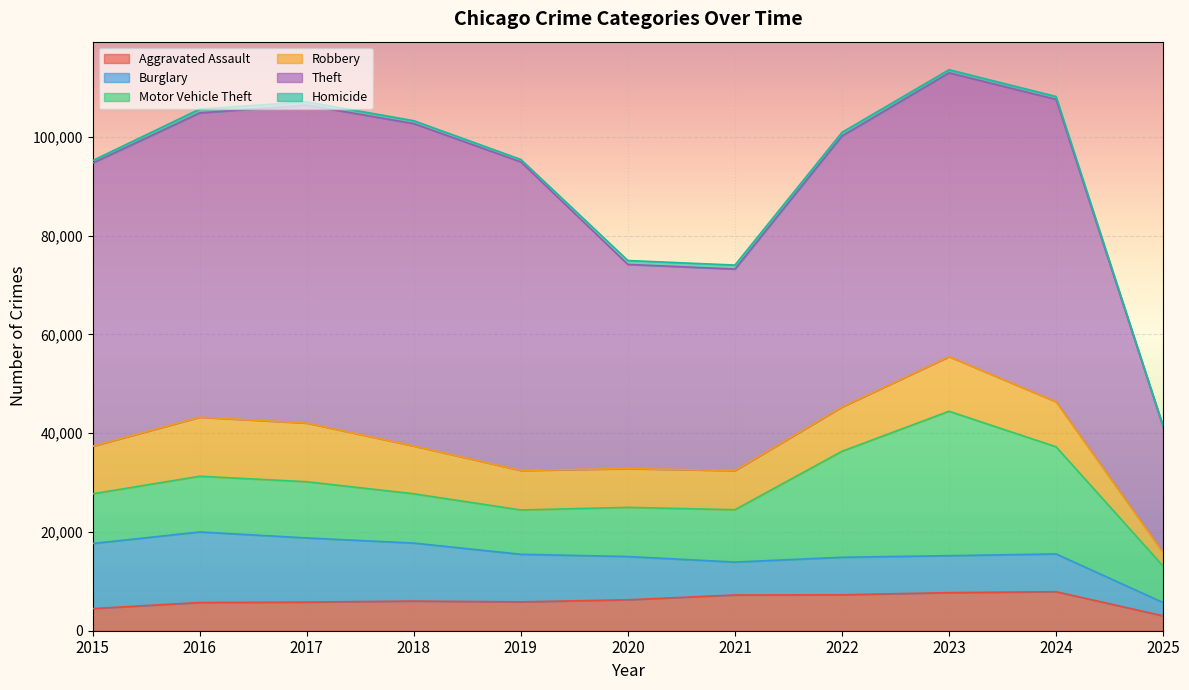

How many values in the Robbery series exceed 9121?

5